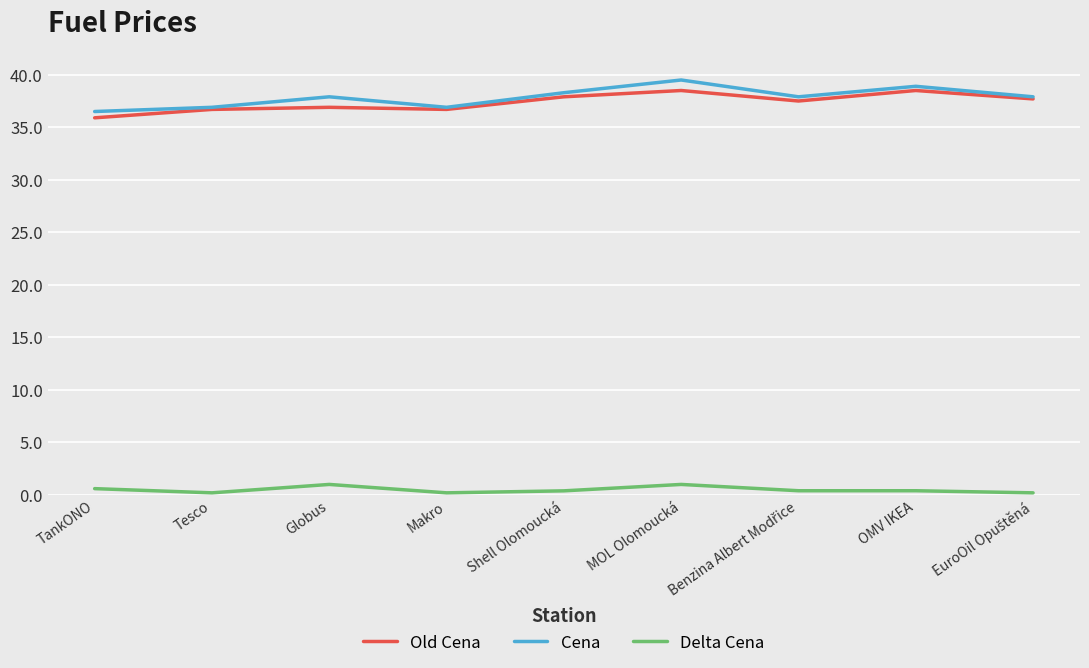

Which series changed the most between TankONO and MOL Olomoucká?

Cena